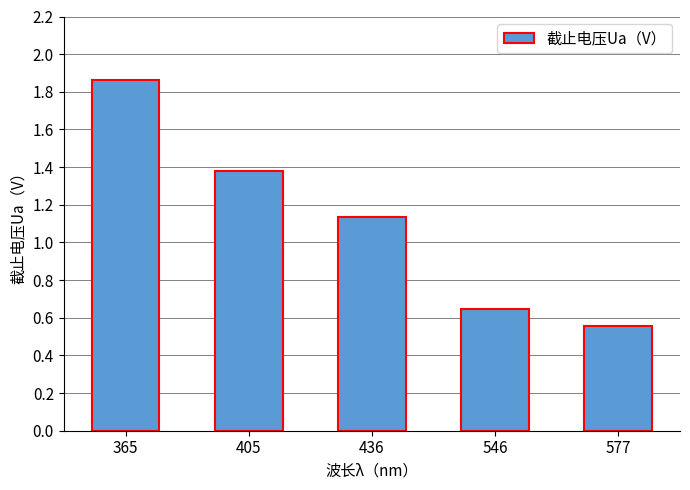

What is the sum of the values at 365 and 577?

2.4